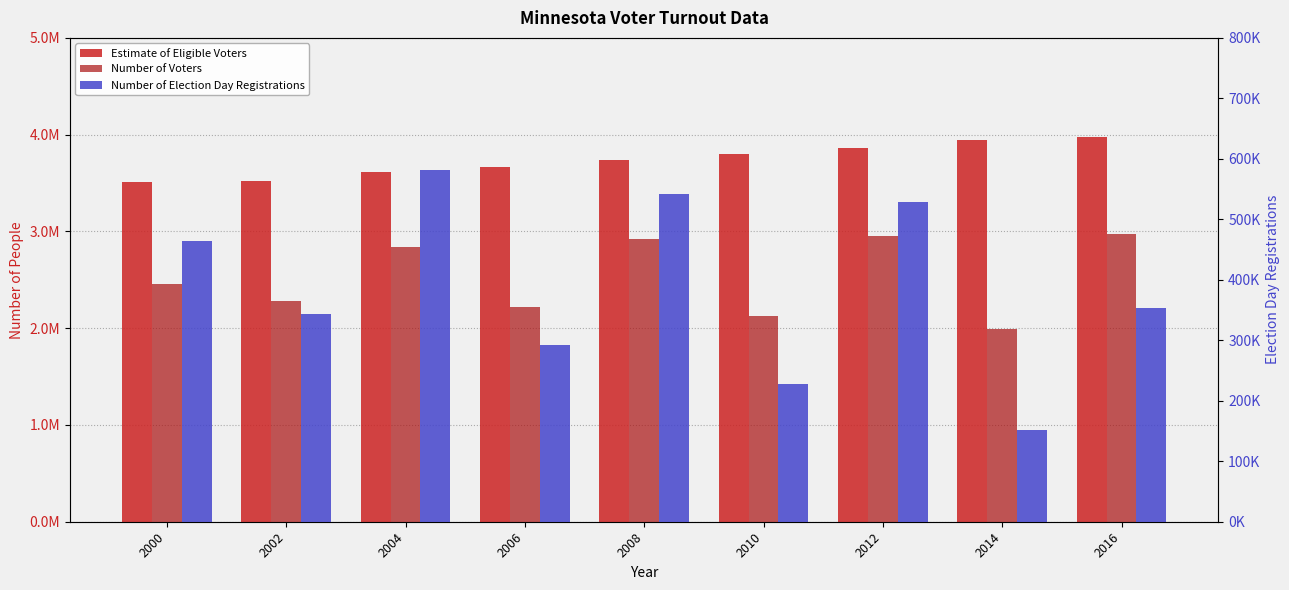

True or false: Estimate of Eligible Voters has a value of 5590614 at 2002.

False